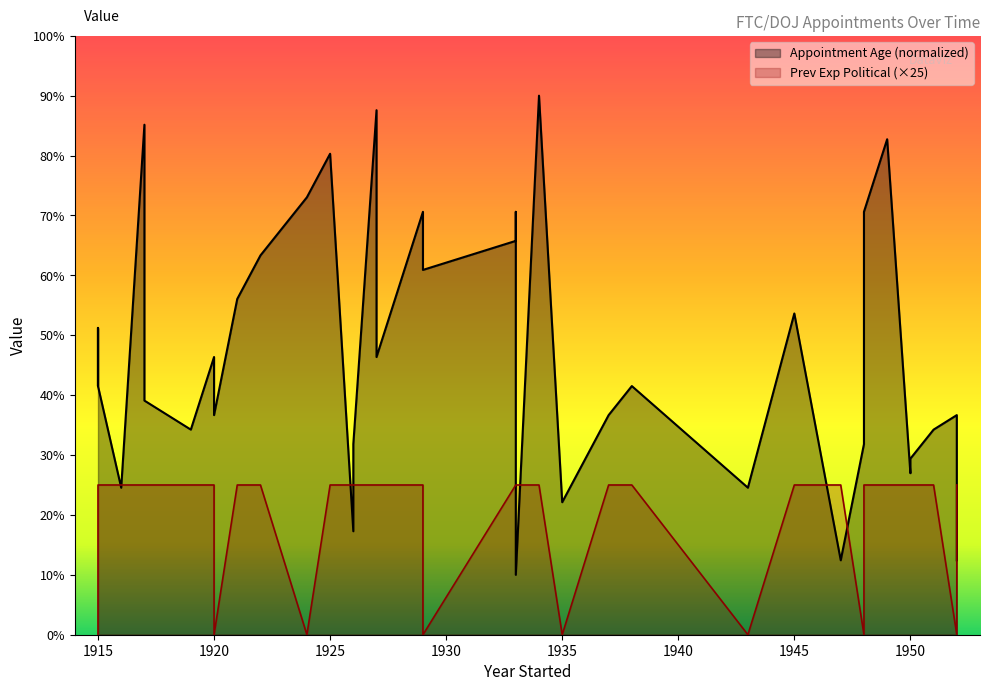

Between 1933 and 1945, which series saw the biggest shift?

Avg Appointment Age